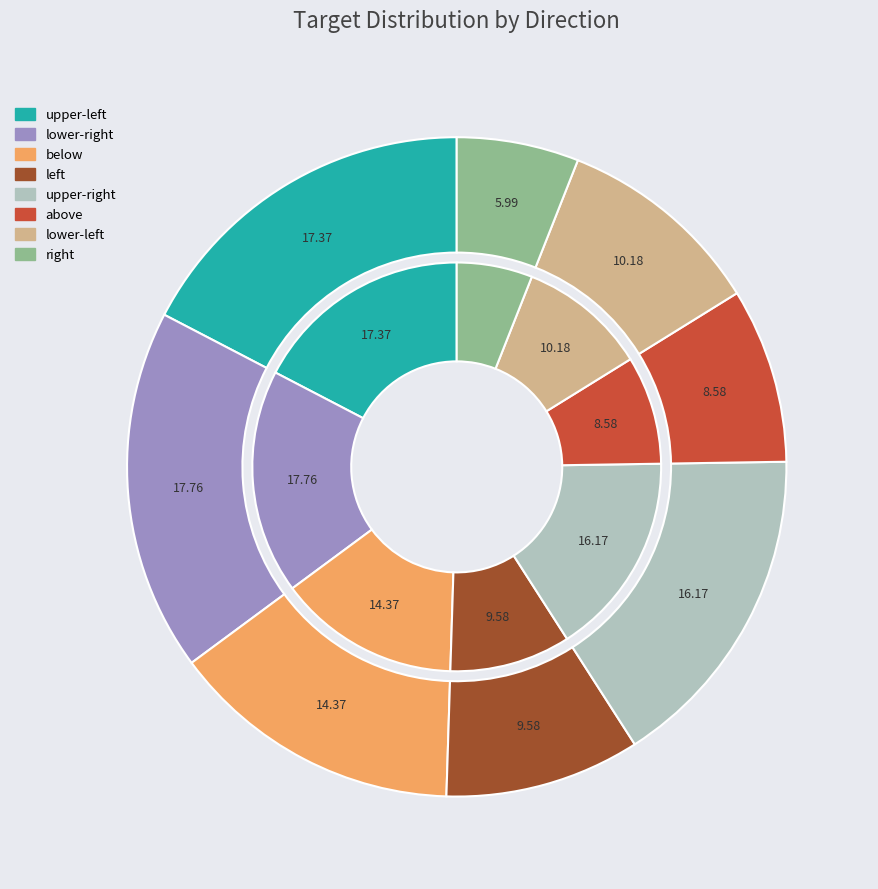

To the nearest percent, what is the difference between the largest and smallest slice percentages?

12%